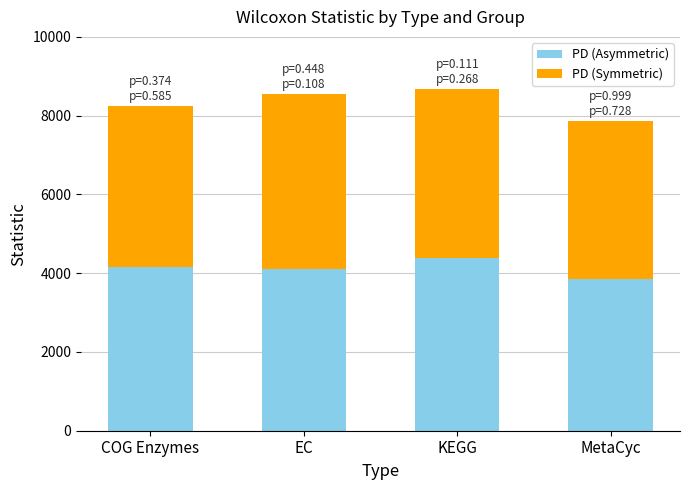

What is the lowest value of the PD (Asymmetric) series?

3849